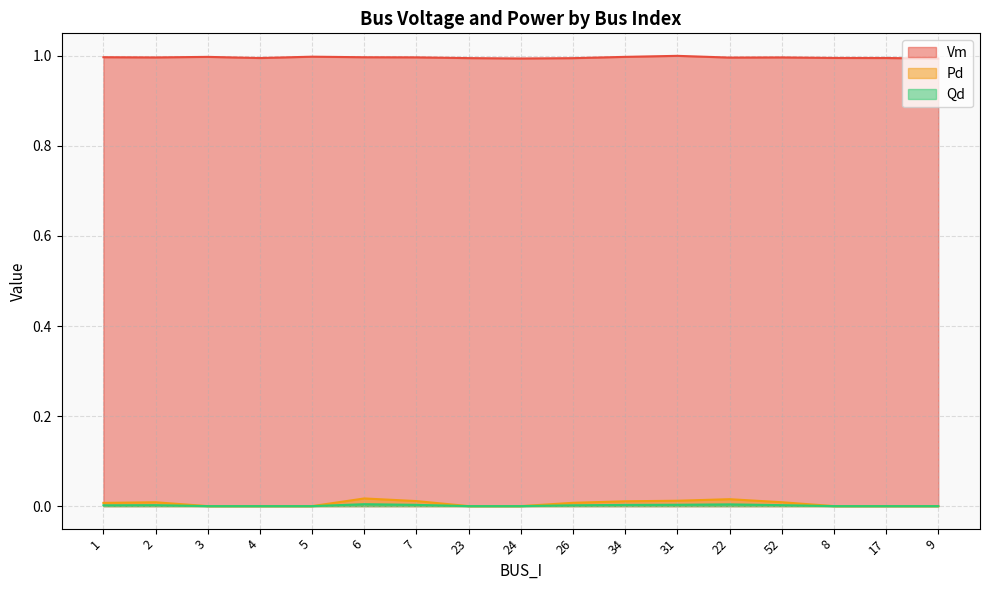

How many values in the Pd series exceed 0?

9